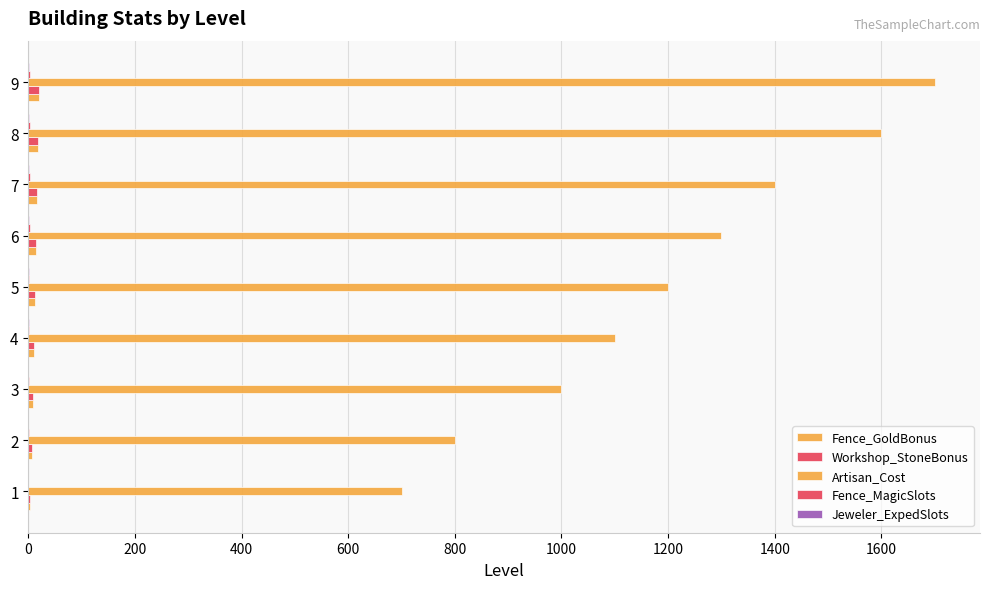

What is the difference between the maximum and minimum values in the Fence_GoldBonus series?

16